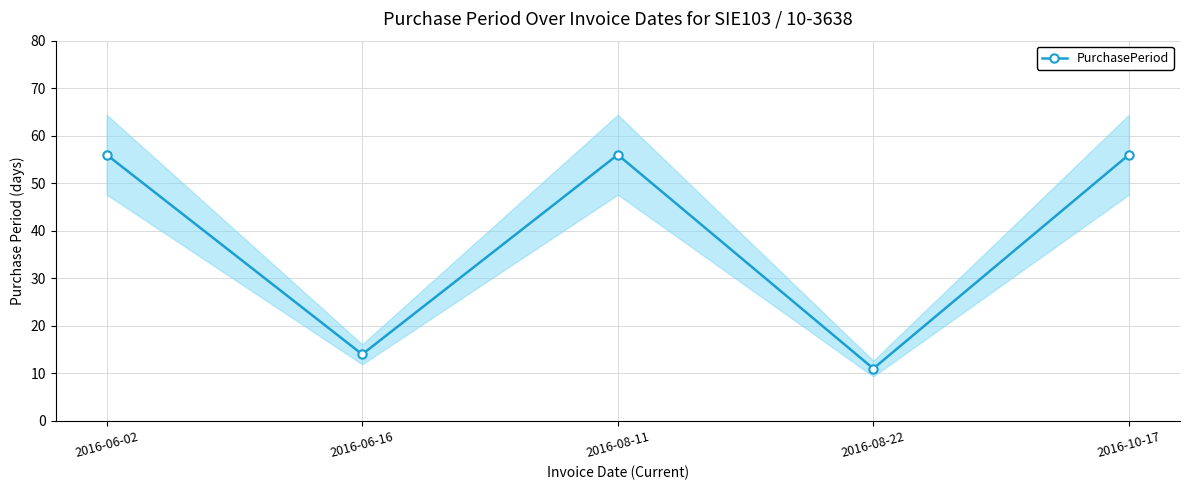

What is the sum of the values at 2016-10-17 and 2016-08-22?

67